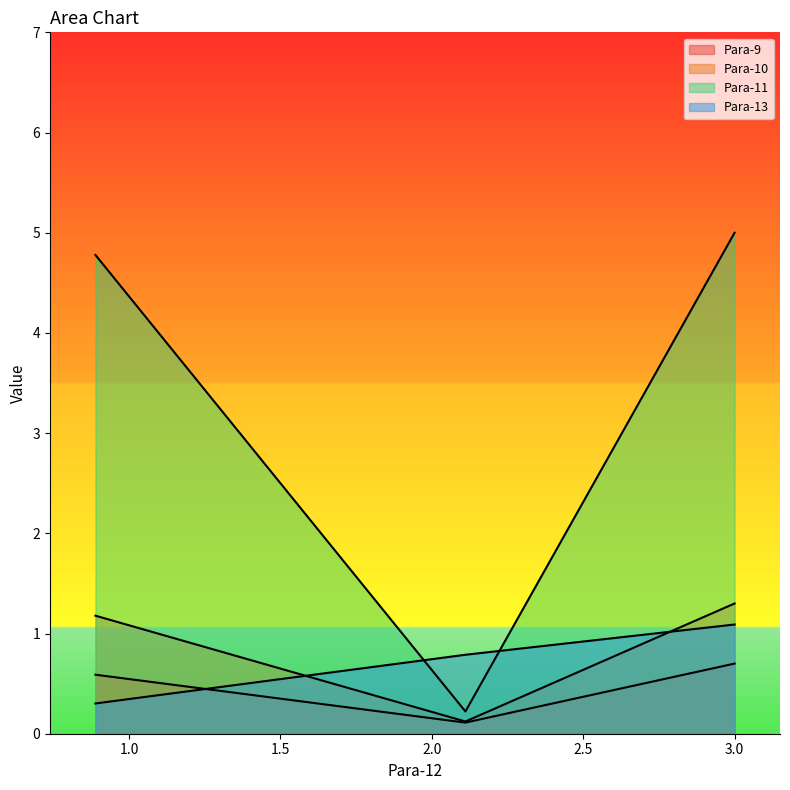

Does the chart display data point markers on the line(s)?

No